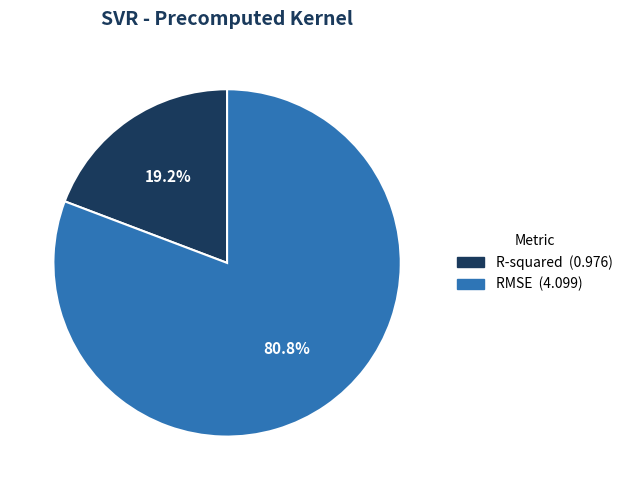

The R-squared slice represents 19% of the pie. True or false?

True